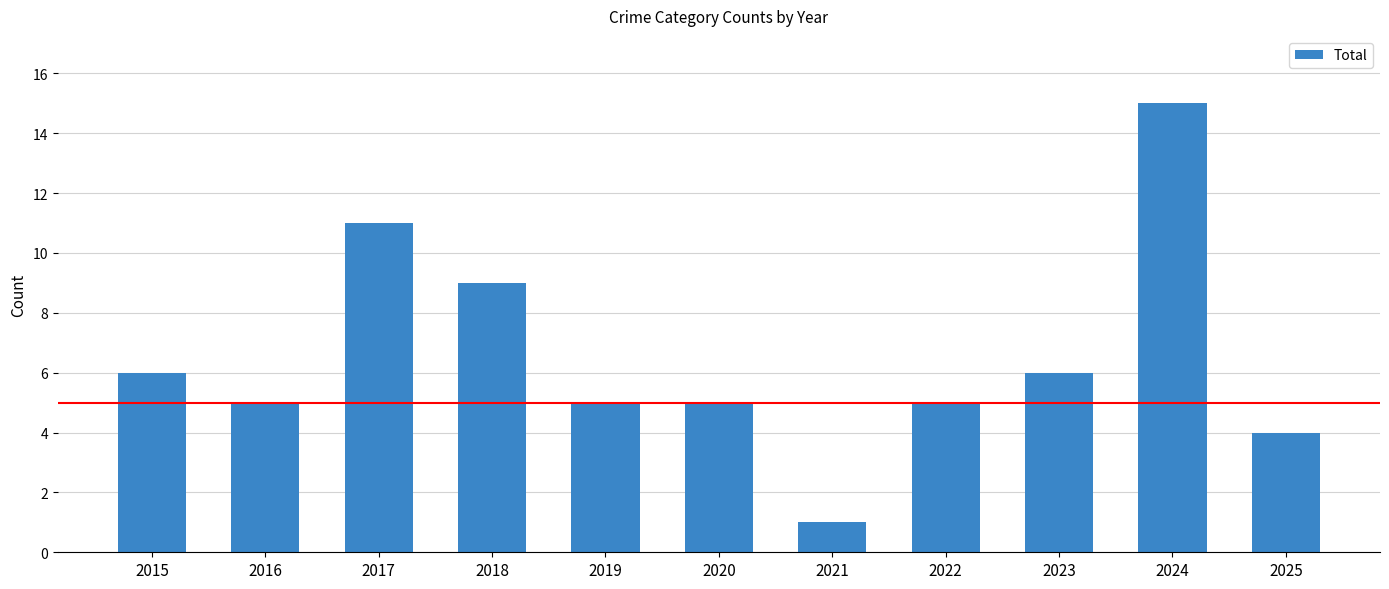

Where is the data nearest to the value 8?

2018